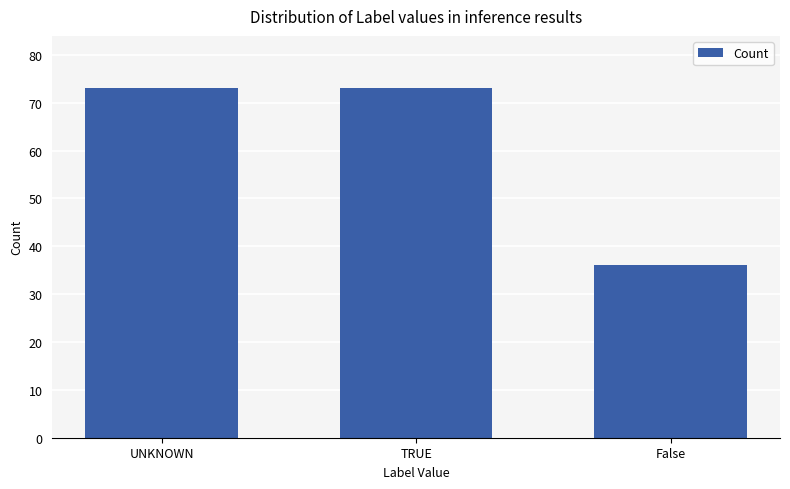

What is the maximum value shown in the chart?

73